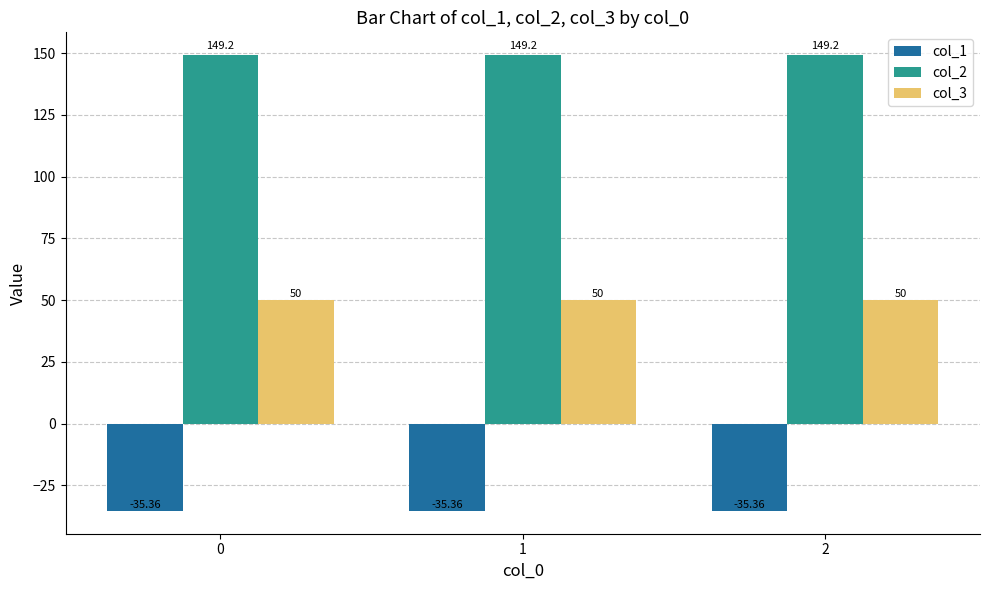

What is the average value of the col_3 series?

50.0